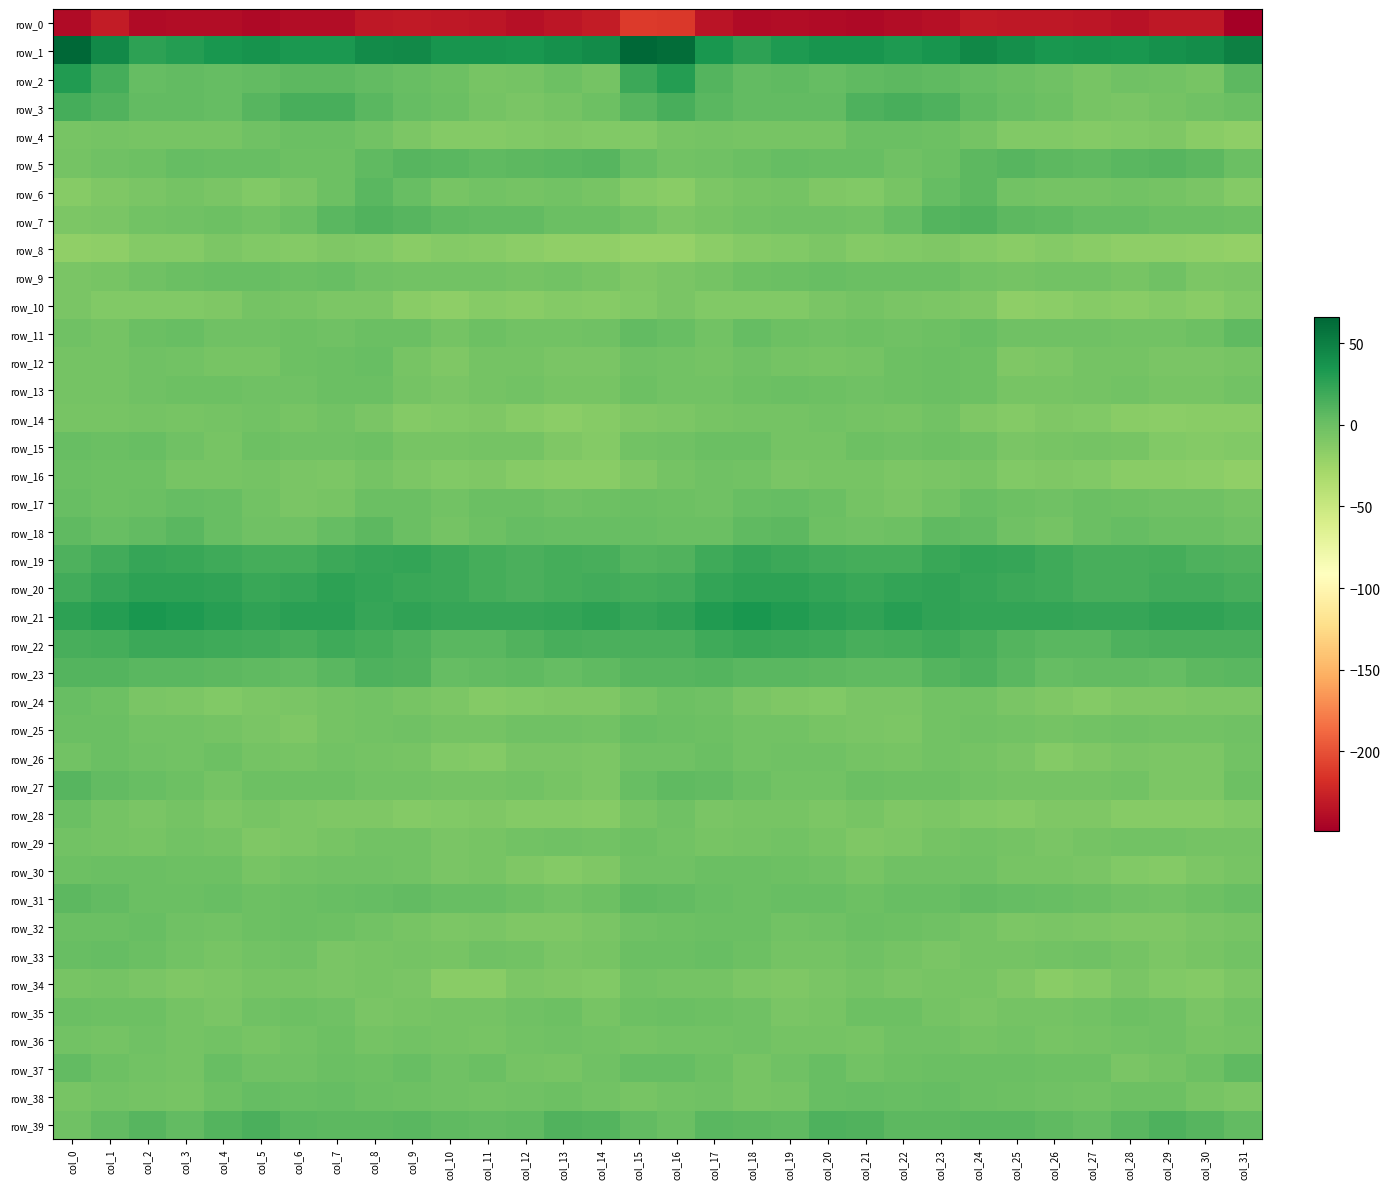

Is the value of row_16 at col_27 greater than the value of row_30 at col_15?

No